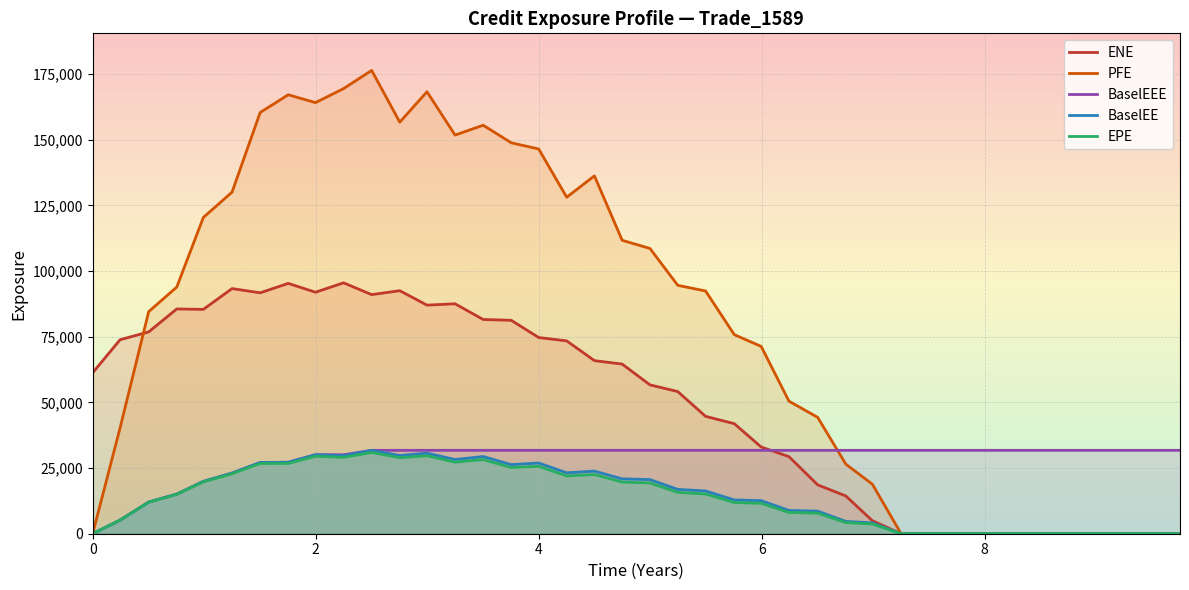

True or false: BaselEE and BaselEEE intersect in this chart.

False